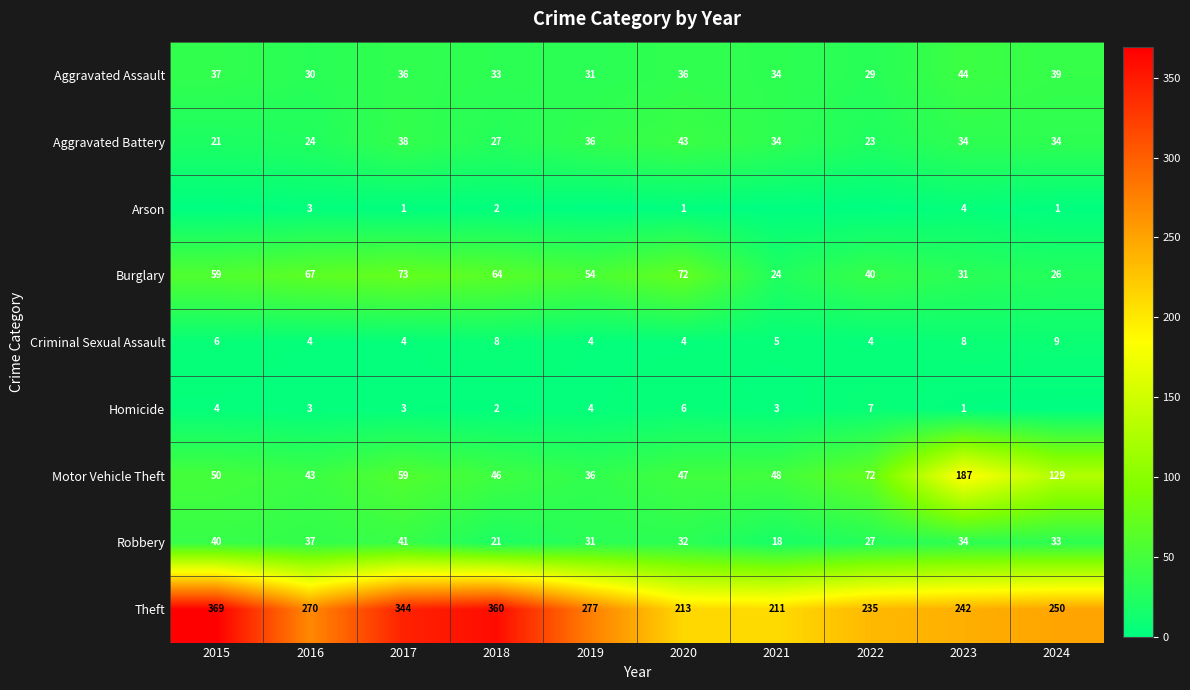

The value of Homicide at 2021 is 3. True or false?

True